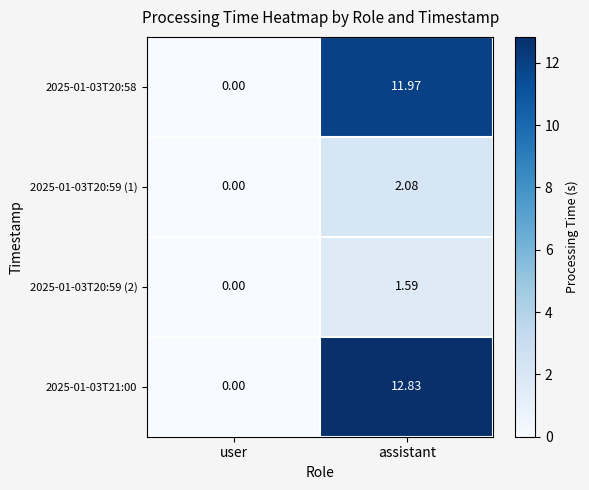

What is the difference between the highest and lowest values at assistant?

11.2